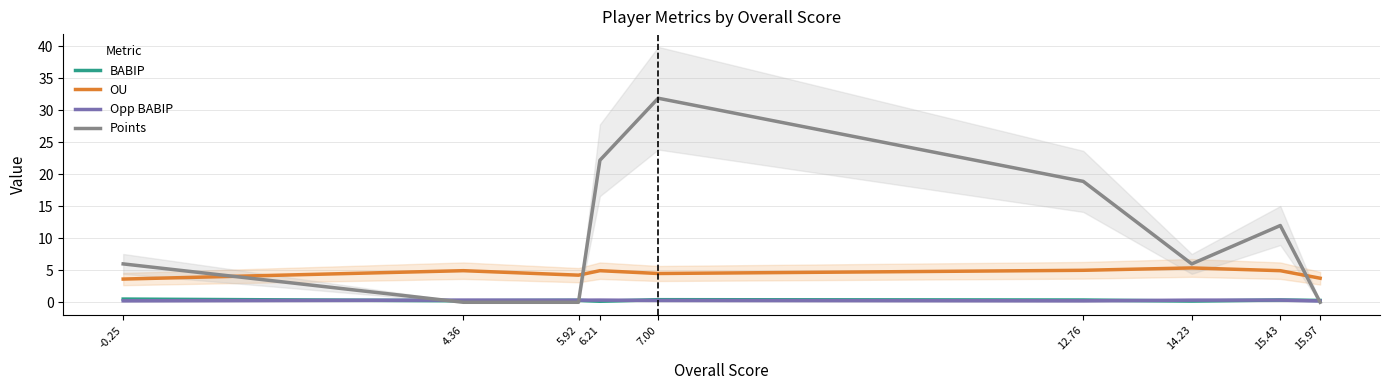

Reading left to right, what are all the values shown in this chart?

BABIP: -0.25=0.5	4.36=0.2	5.92=0.3	6.21=0.2	7.00=0.4	12.76=0.4	14.23=0.2	15.43=0.4	15.97=0.3
OU: -0.25=3.6	4.36=4.9	5.92=4.2	6.21=4.9	7.00=4.5	12.76=5.0	14.23=5.4	15.43=4.9	15.97=3.8
Opp BABIP: -0.25=0.2	4.36=0.3	5.92=0.3	6.21=0.3	7.00=0.3	12.76=0.2	14.23=0.3	15.43=0.3	15.97=0.2
Points: -0.25=6.0	4.36=0.0	5.92=0.0	6.21=22.2	7.00=31.9	12.76=18.9	14.23=6.0	15.43=12.0	15.97=0.0